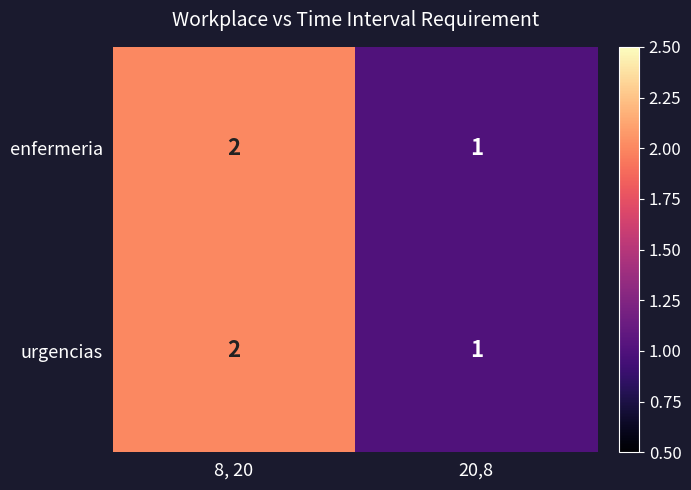

What is the sum of all enfermeria values?

3